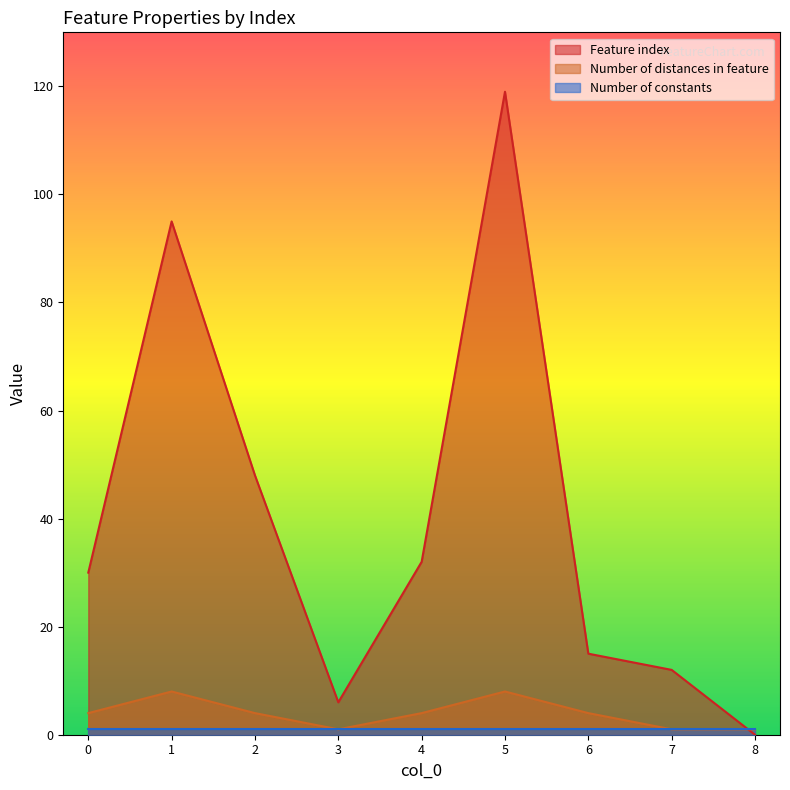

The Feature index series shows 0 at 8. True or false?

True